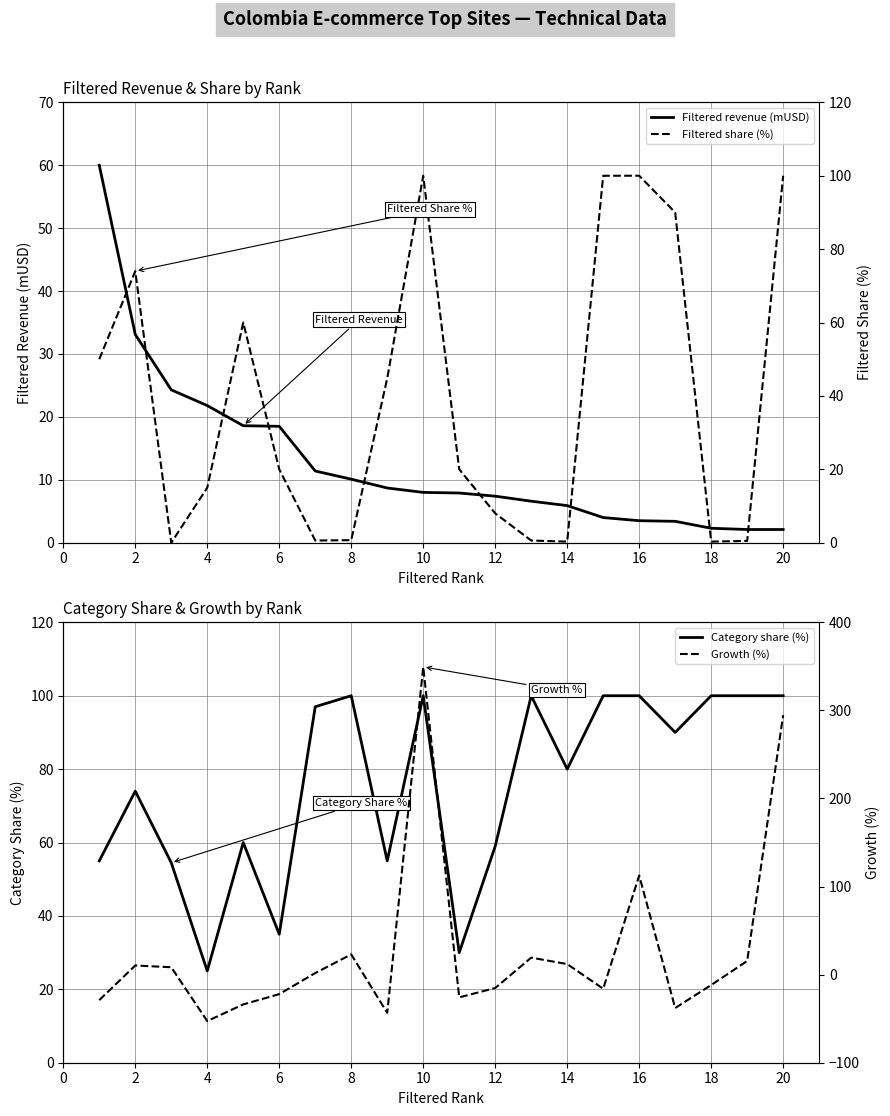

What is the difference between the maximum and second lowest values in the Filtered revenue (mUSD) series?

57.9